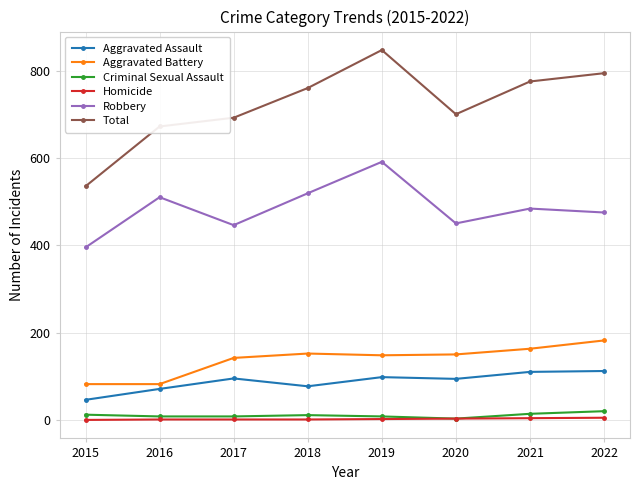

How many data points does each series have?

8